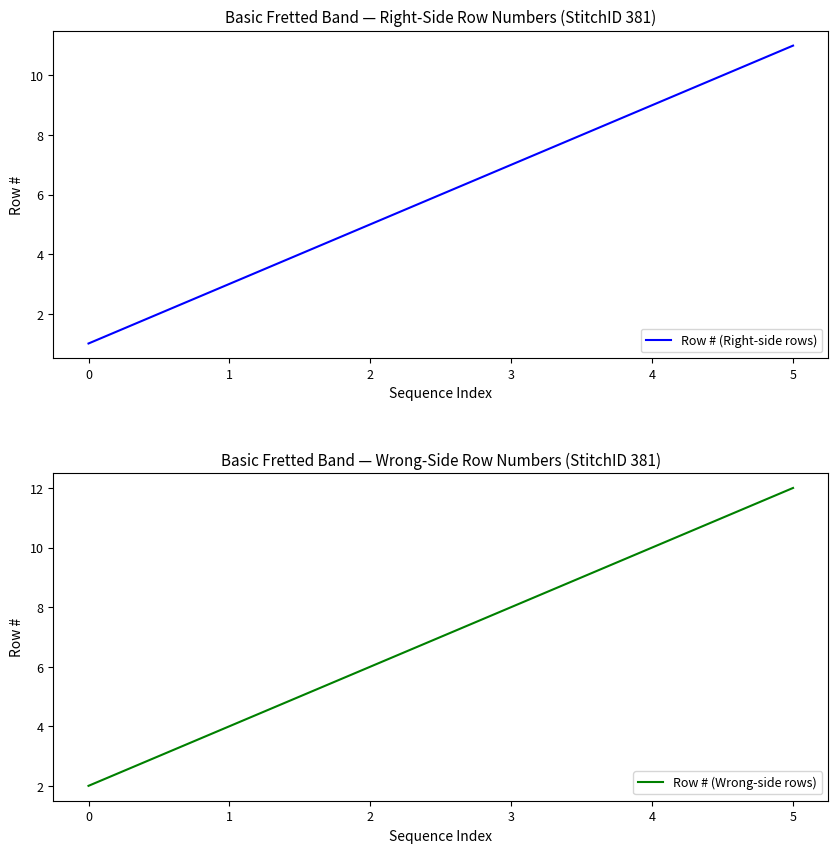

True or false: Row # (Right-side rows) has more than 2 points higher than both neighbors.

False